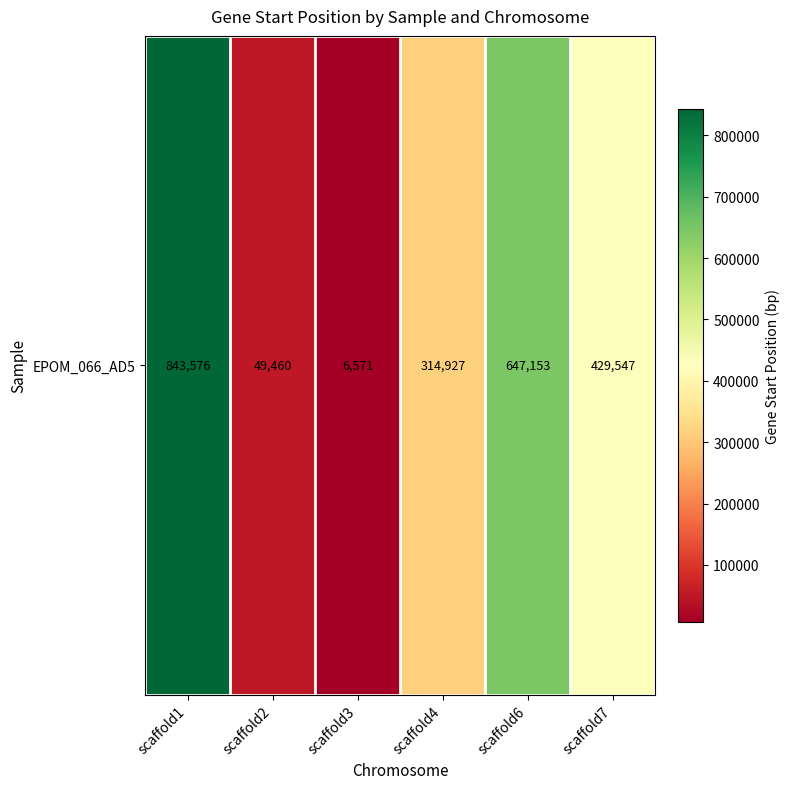

Is it true that the value at scaffold4 is 314927?

True